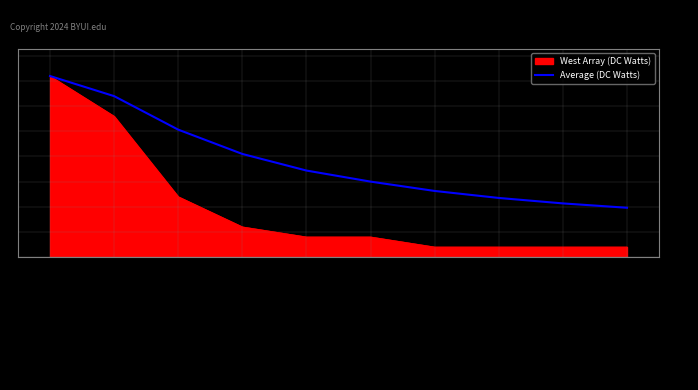

The Average (DC Watts) series shows 7.5 at Economics. True or false?

True